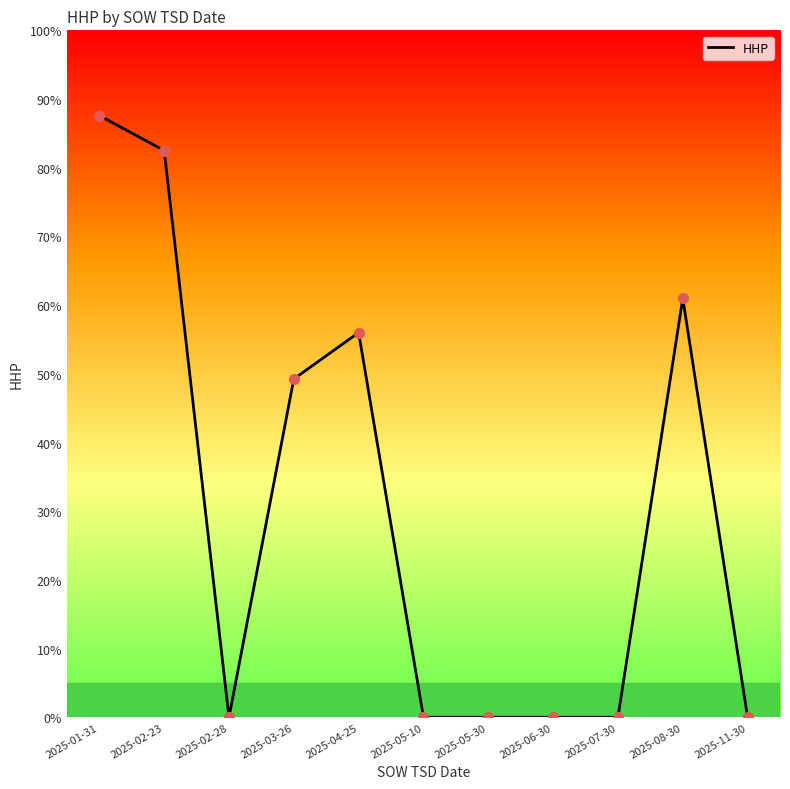

Between 2025-11-30 and 2025-08-30, which is larger?

2025-08-30